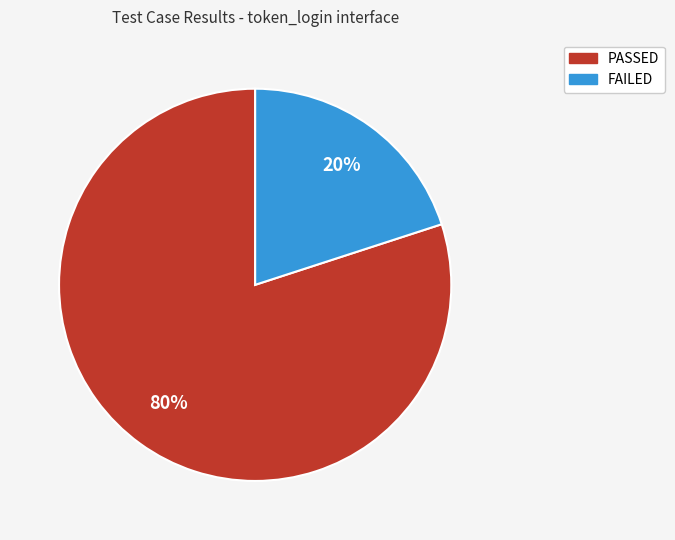

To the nearest percent, what percentage of the pie is PASSED?

80%